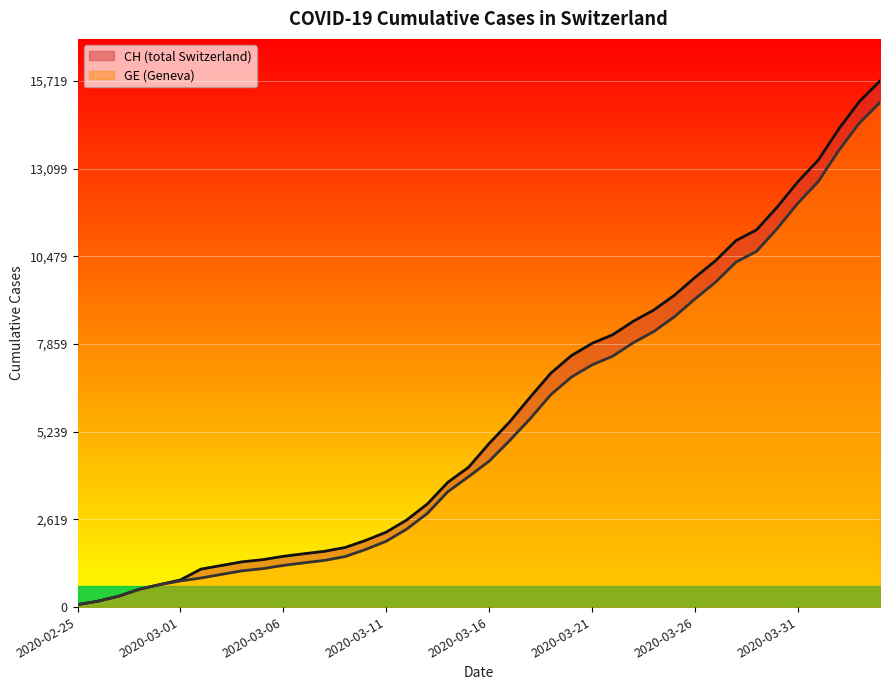

Between 8 and 36, which series saw the biggest shift?

CH line